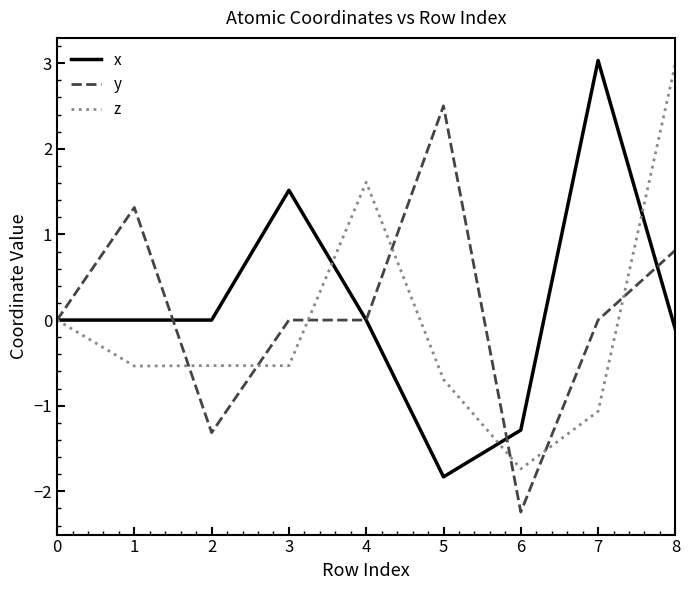

Read the y value at 1.

1.3